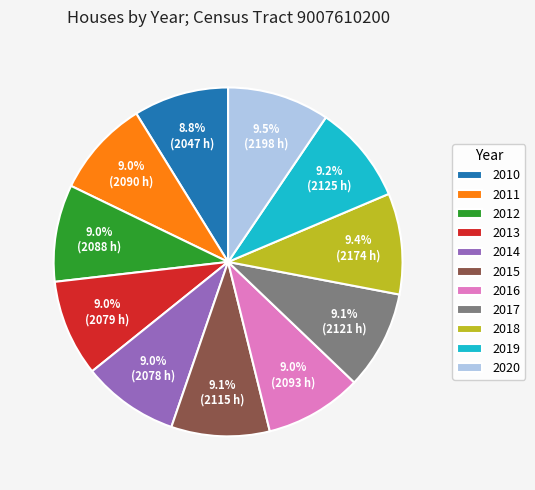

How many slices are in this pie chart?

11